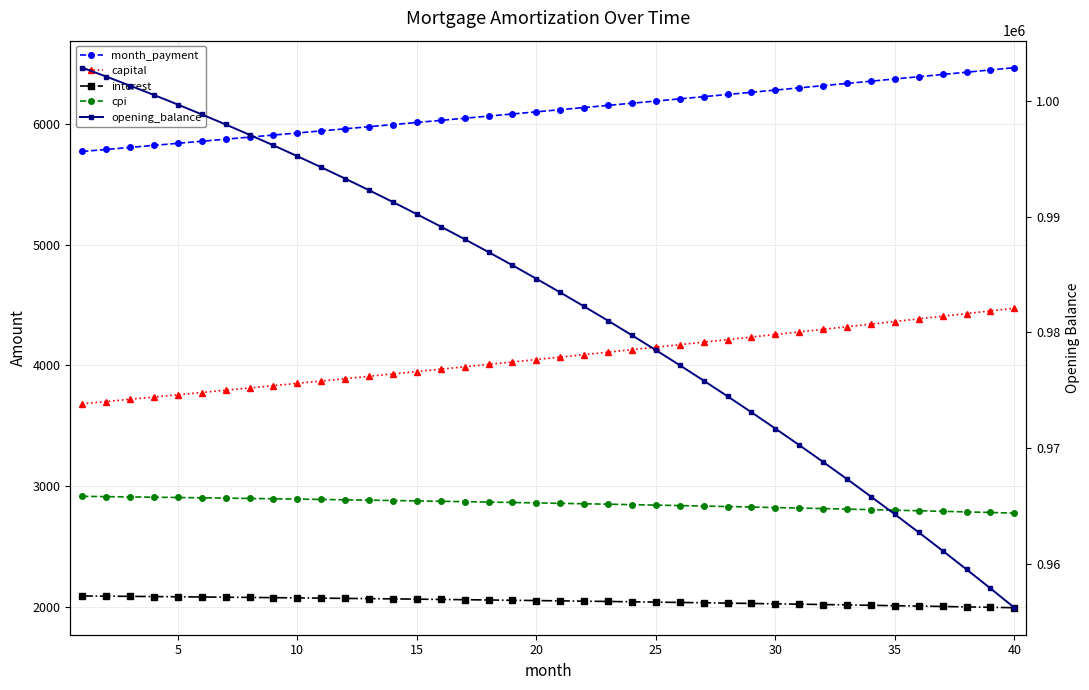

List the series in order of their peak value, lowest first.

interest, cpi, capital, month_payment, opening_balance